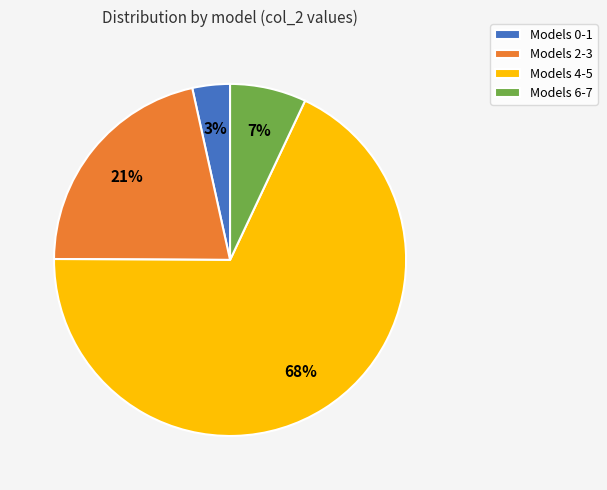

To the nearest percent, what is the average slice percentage?

25%